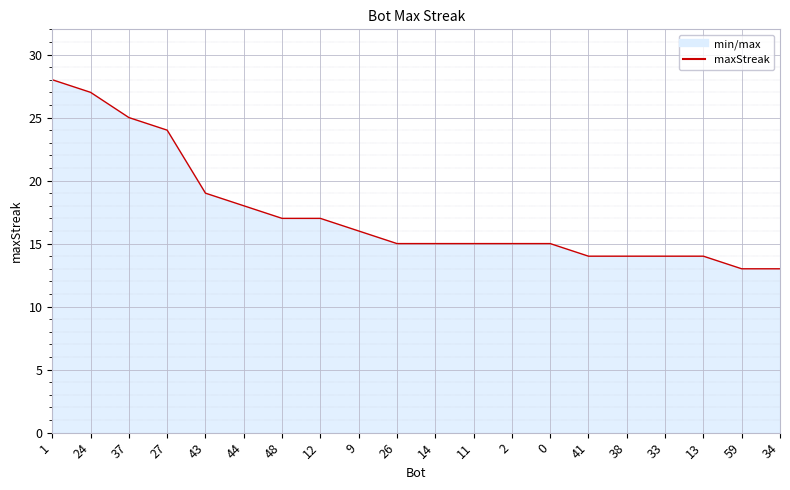

What is the approximate value at 1?

28